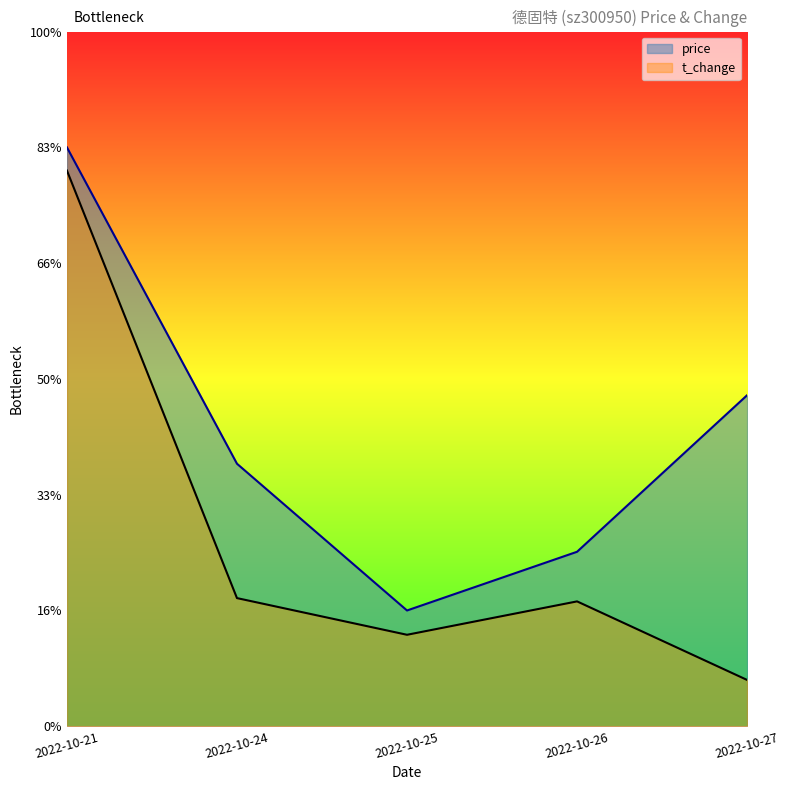

Which series has the widest spread of values?

t_change